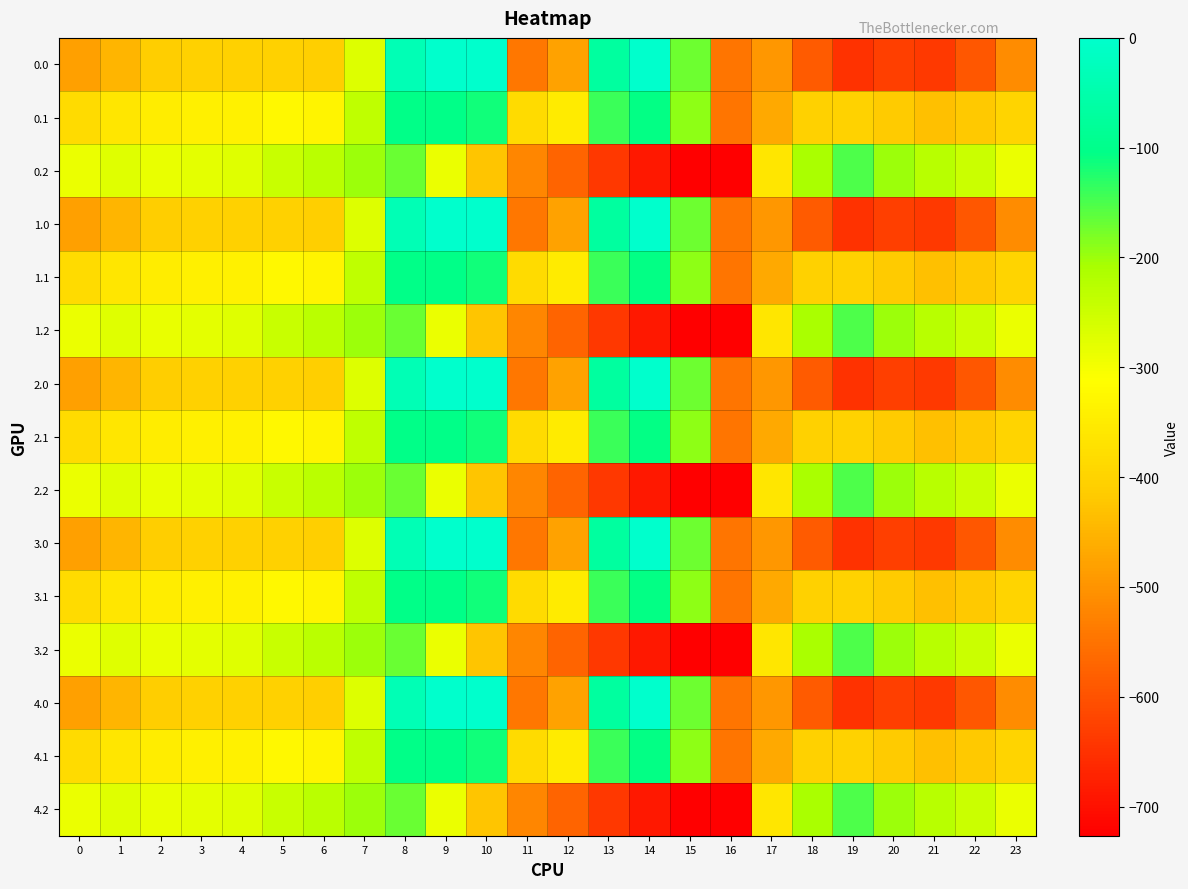

What is the minimum value shown in the chart?

-726.6